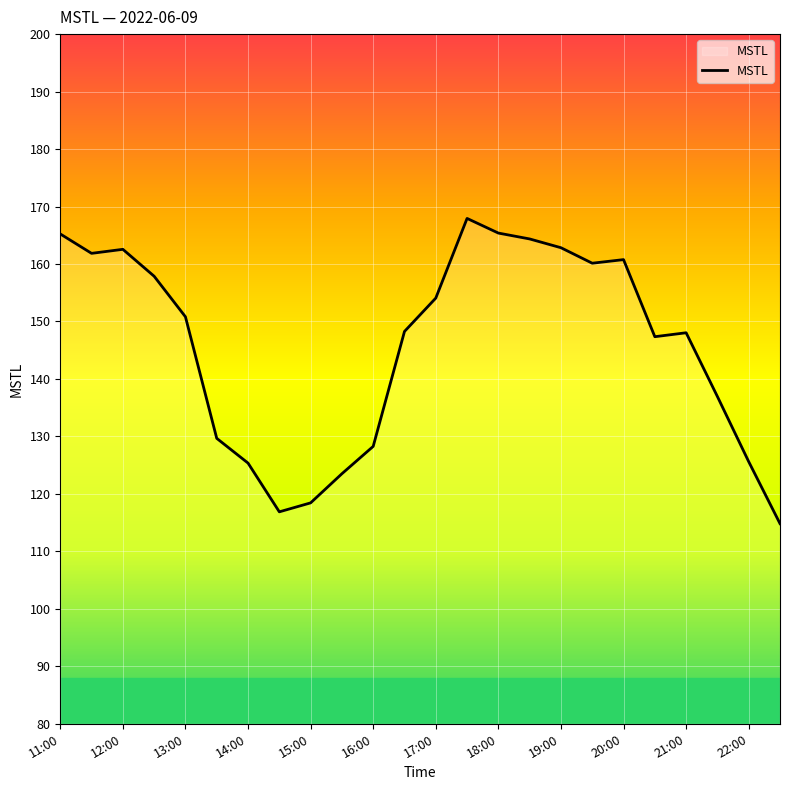

What is the greatest value displayed?

167.9